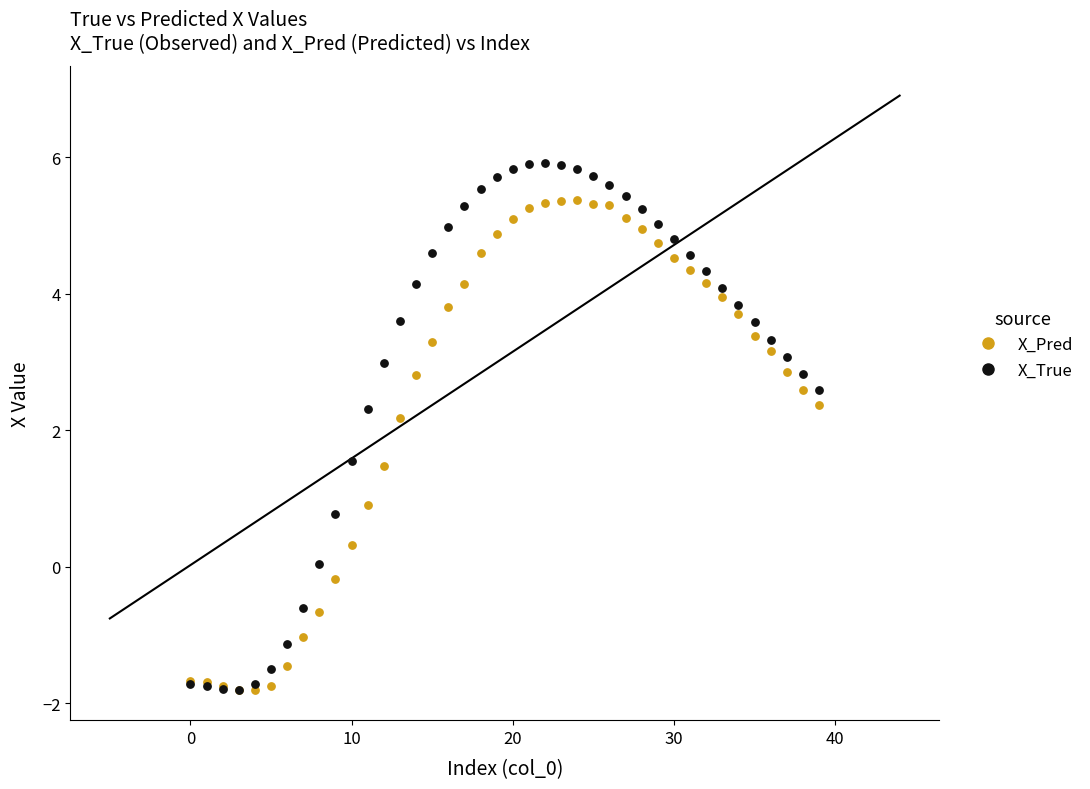

In the X_True series, what Y value is closest to 2?

2.3